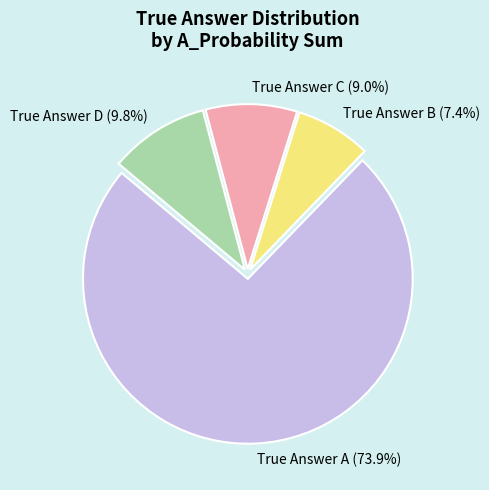

Does any single category account for the majority?

Yes